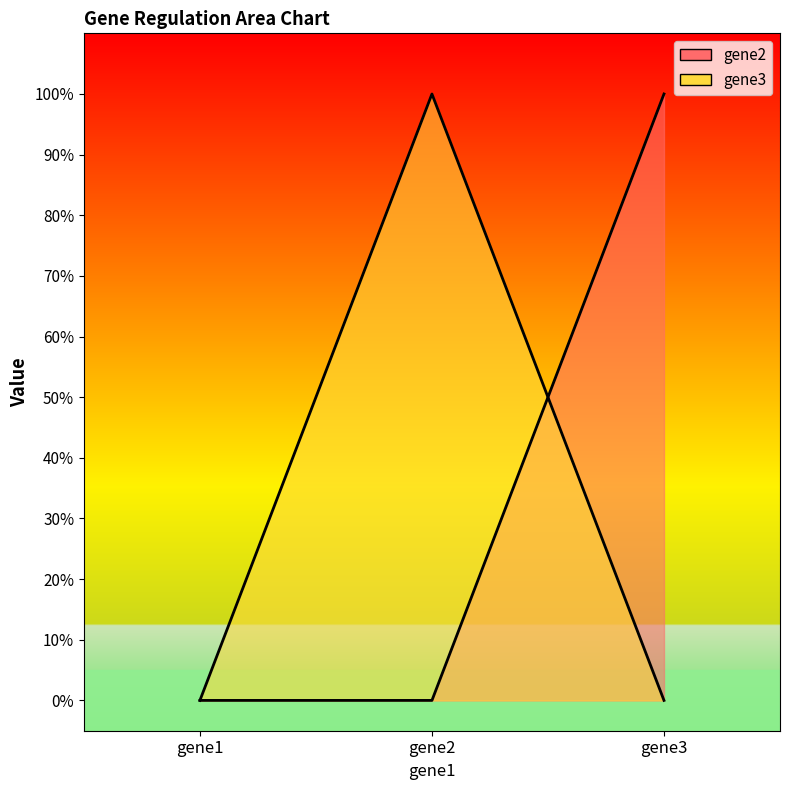

Which series has the largest range (max minus min)?

gene2